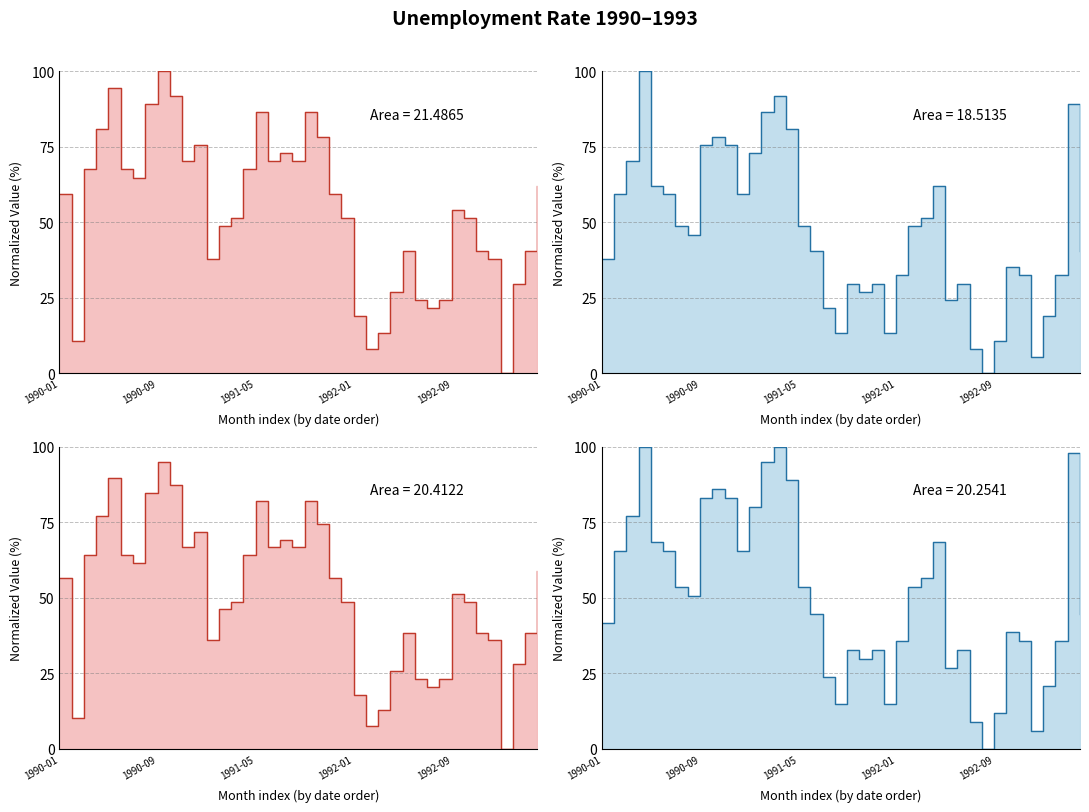

Does the chart display data point markers on the line(s)?

No